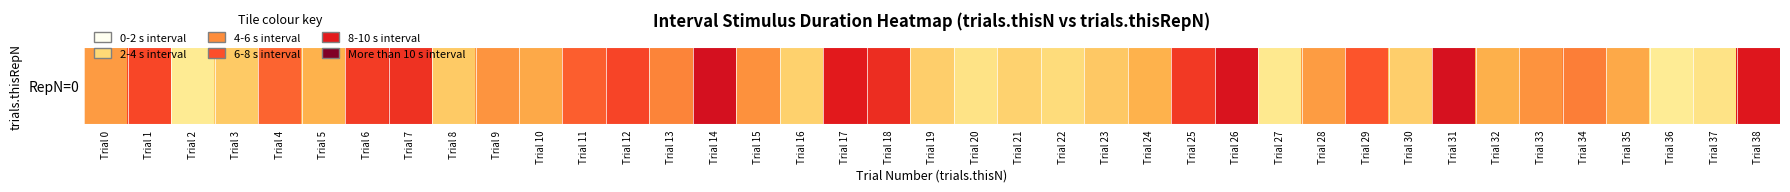

Is it true that the value at Trial 20 is 4.3?

False